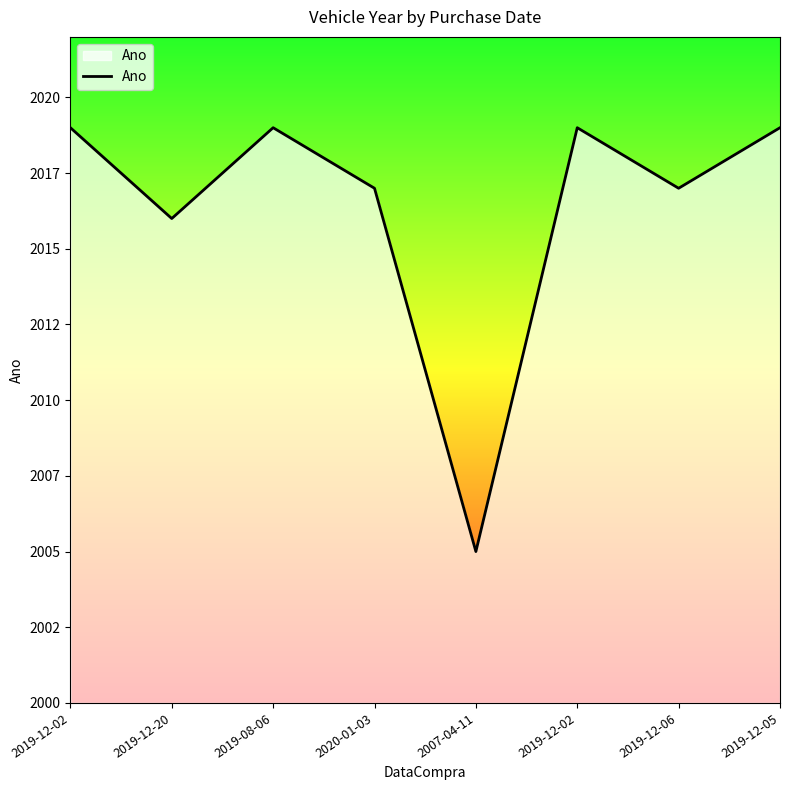

Reading right to left, extract all data points from this chart.

2019-12-05=2019	2019-12-06=2017	2019-12-02=2019	2007-04-11=2005	2020-01-03=2017	2019-08-06=2019	2019-12-20=2016	2019-12-02=2019